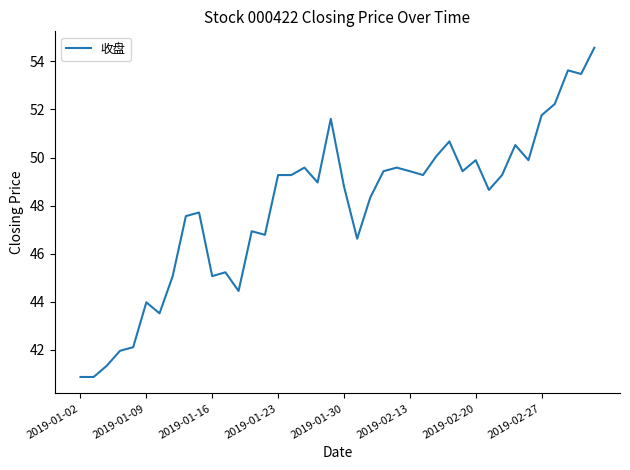

What is the difference between the maximum and minimum values?

13.7